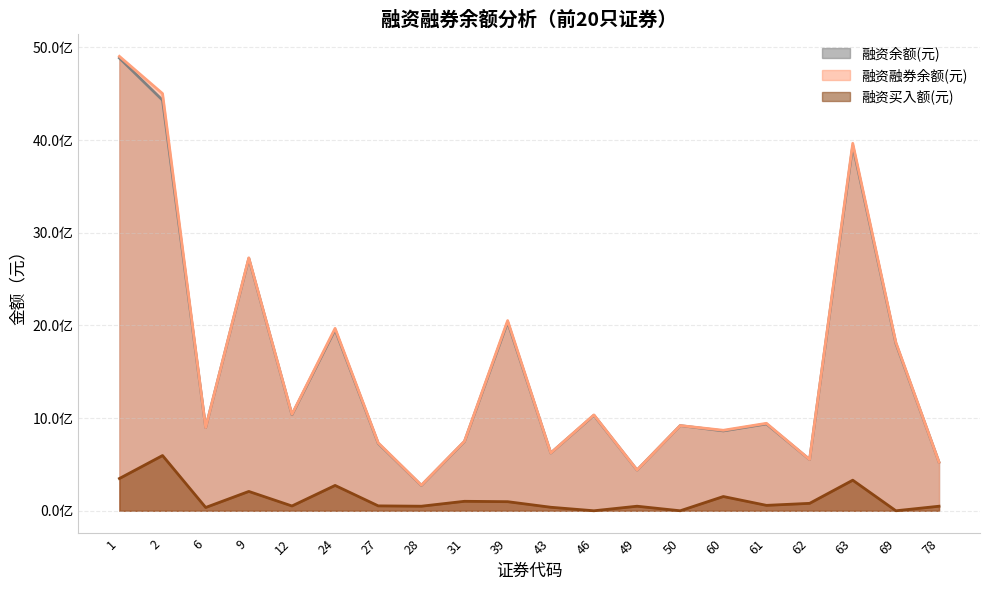

The 融资融券余额(元) series shows 4834942103 at 9. True or false?

False